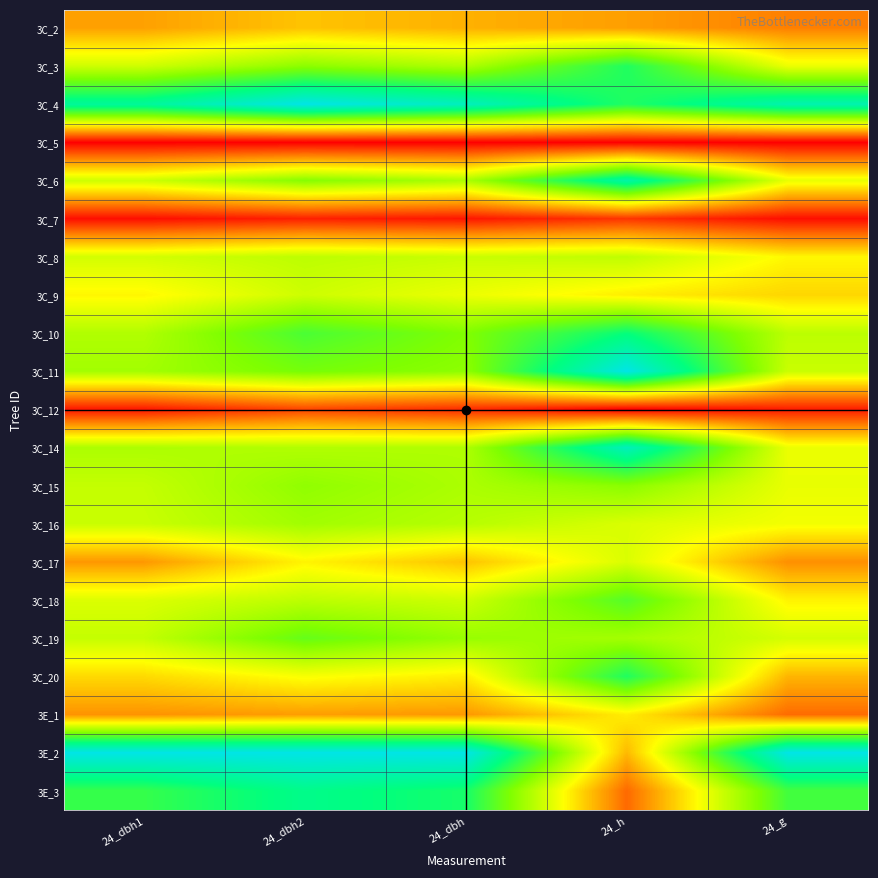

Rank the series at 24_g from highest to lowest value.

3E_2, 3C_4, 3E_3, 3C_10, 3C_11, 3C_19, 3C_6, 3C_15, 3C_3, 3C_14, 3C_16, 3C_8, 3C_18, 3C_9, 3C_20, 3C_17, 3C_2, 3E_1, 3C_12, 3C_7, 3C_5